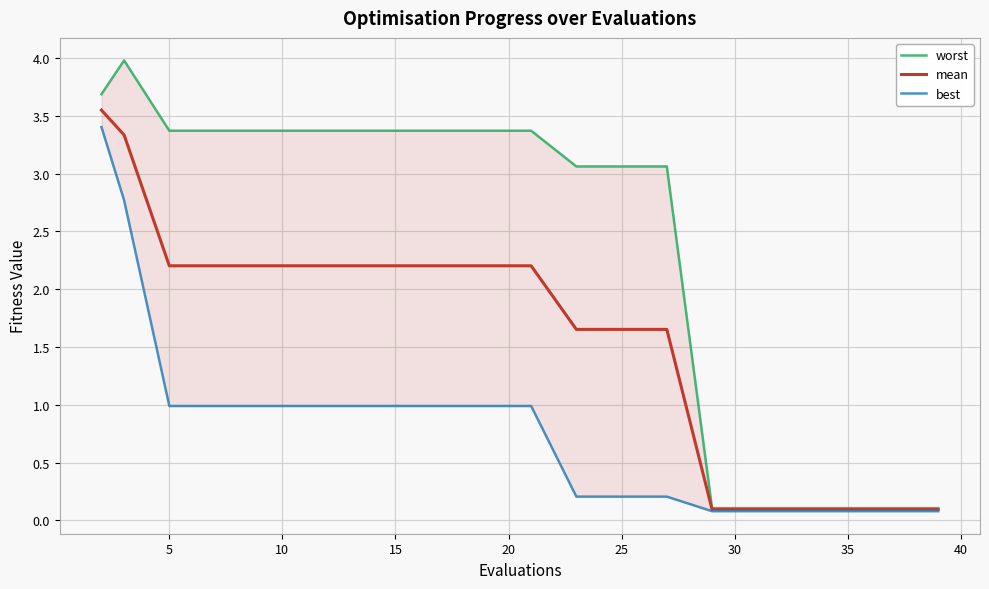

How many values in the mean series exceed 2?

11